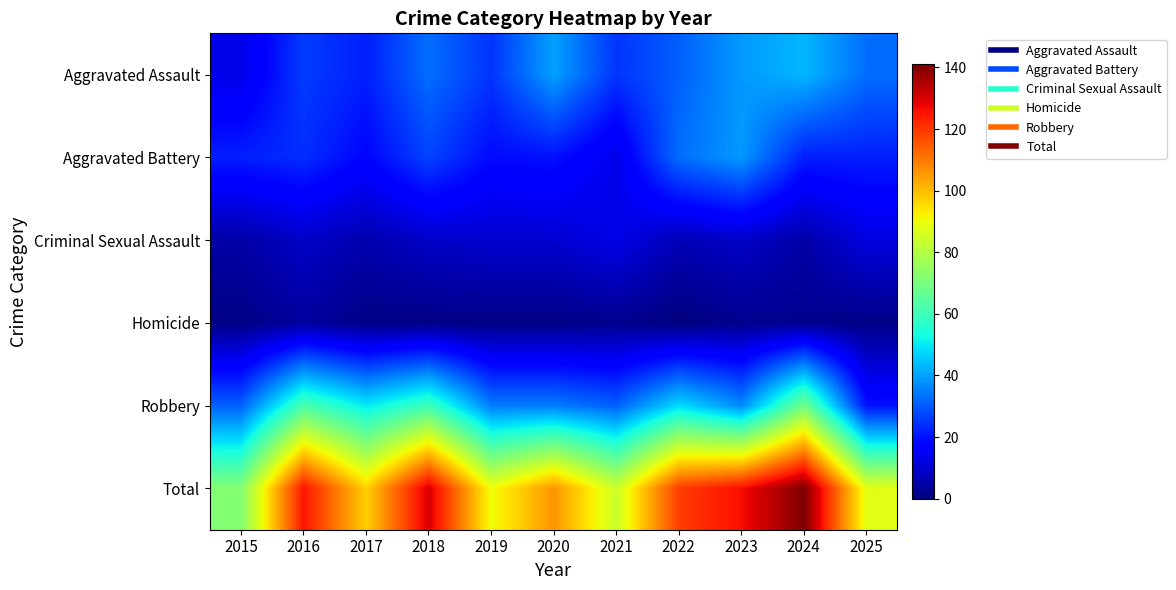

Rank the series by their maximum value, from lowest to highest.

Homicide, Criminal Sexual Assault, Aggravated Battery, Aggravated Assault, Robbery, Total